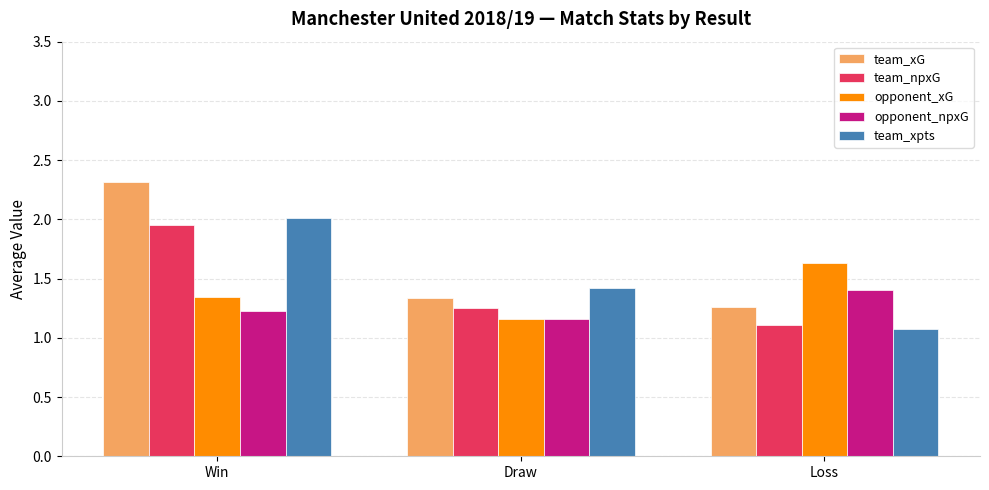

The team_npxG series shows 1.1 at Loss. True or false?

True